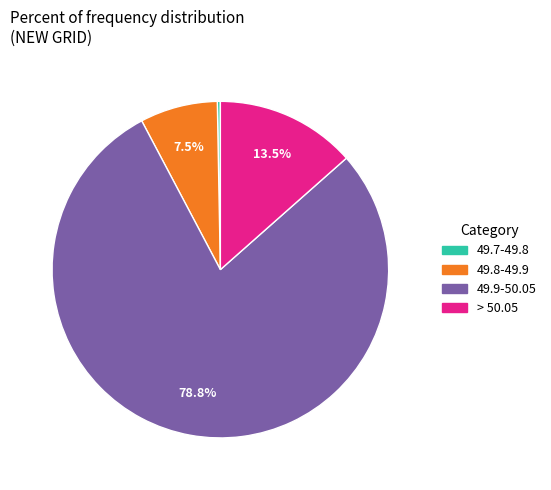

Does any single category account for the majority?

Yes